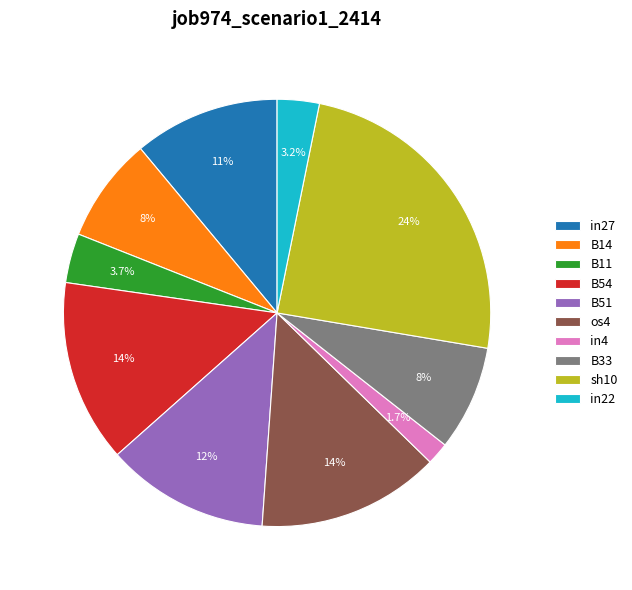

Which slice is the largest?

sh10